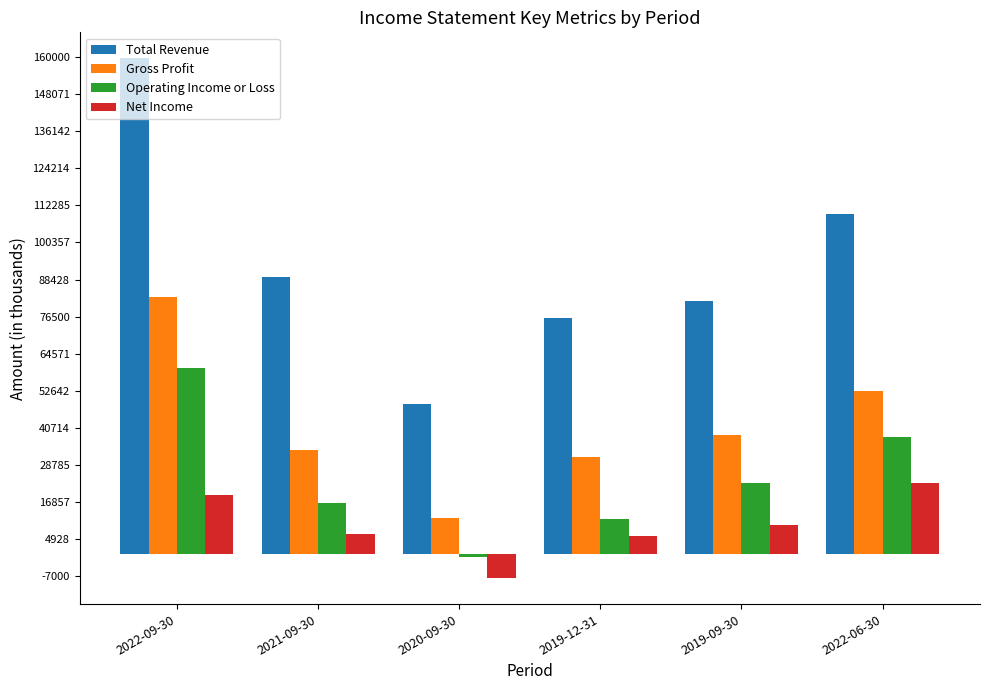

At 2022-06-30, list the series in order from largest to smallest.

Total Revenue, Gross Profit, Operating Income or Loss, Net Income